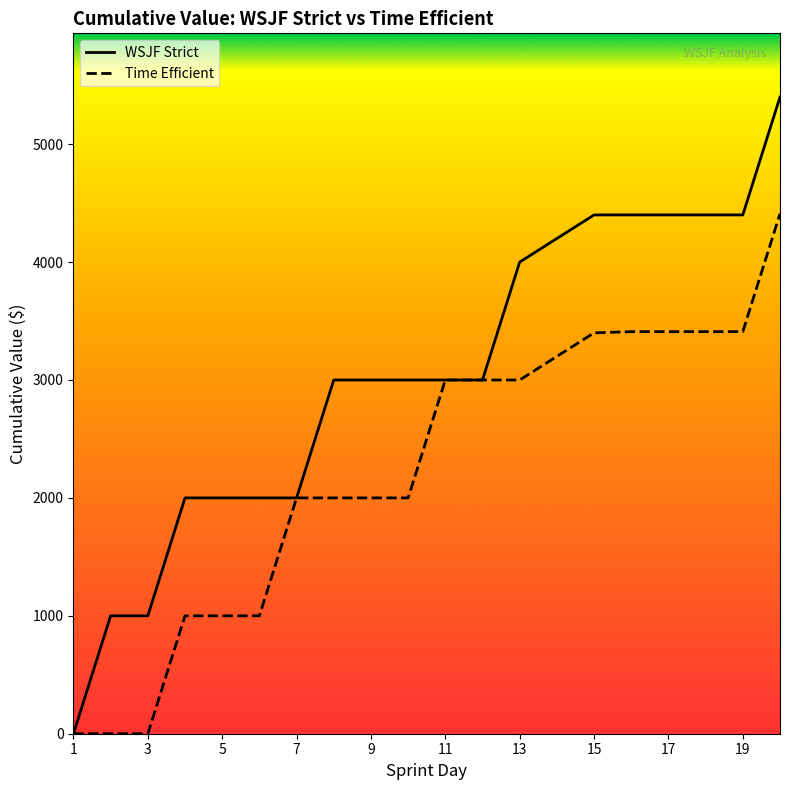

List the series in order of their peak value, highest first.

WSJF Strict, Time Efficient